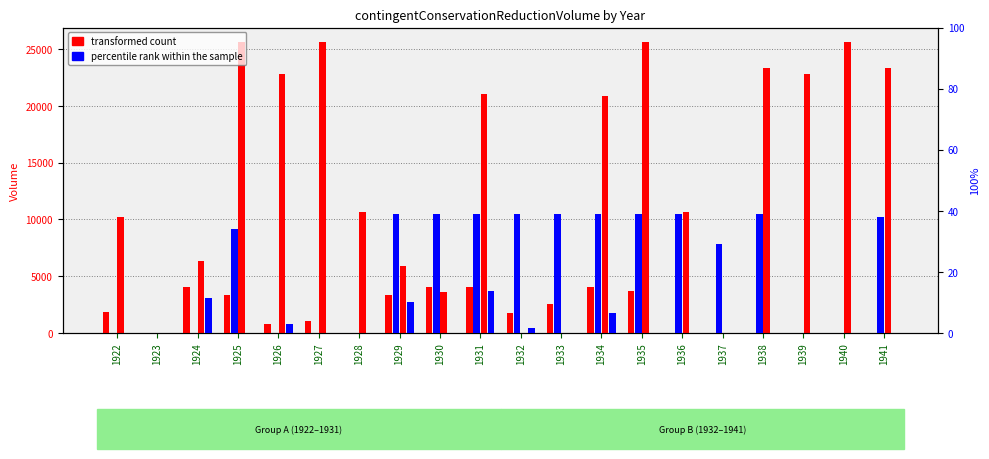

Which category has the highest value across all series?

1924